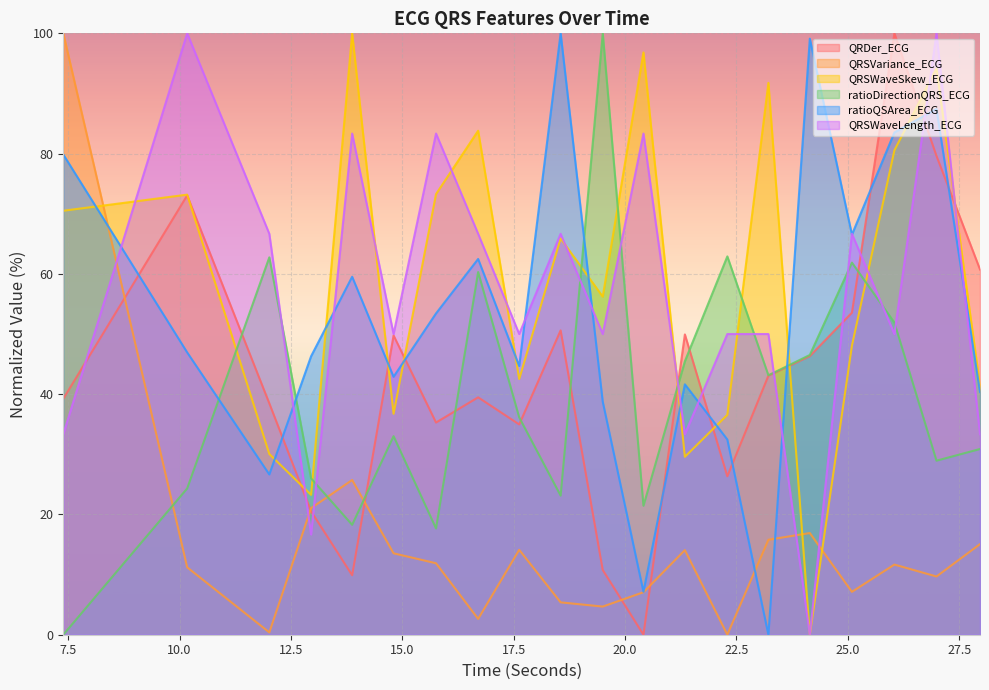

Does the chart display data point markers on the line(s)?

No